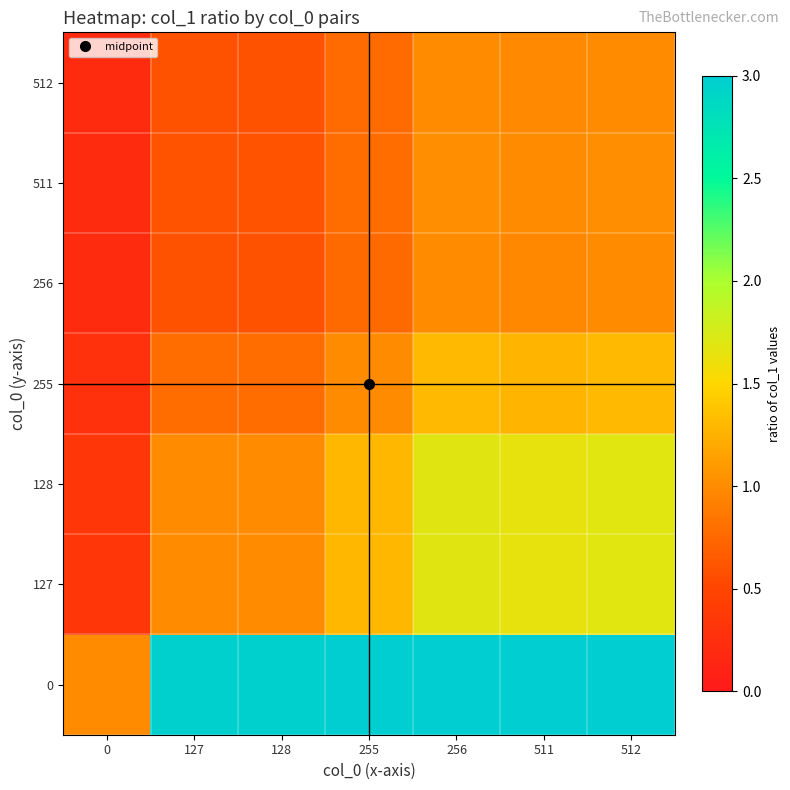

What is the spread (max minus min) of values at 128?

2.4